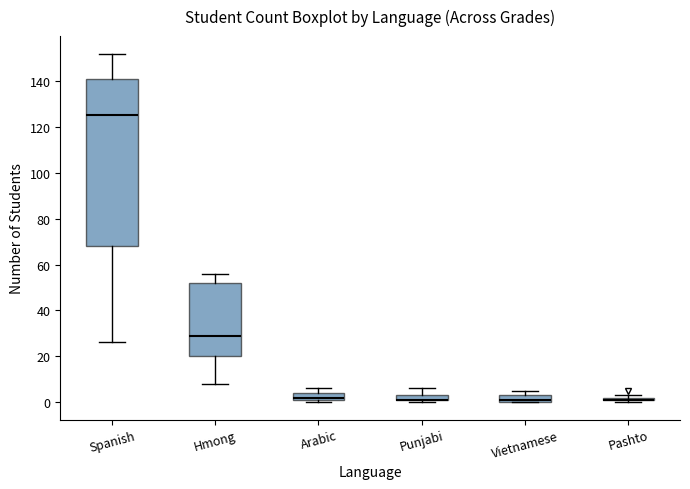

Comparing the boxes themselves (not the whiskers), which one is the tallest?

Spanish